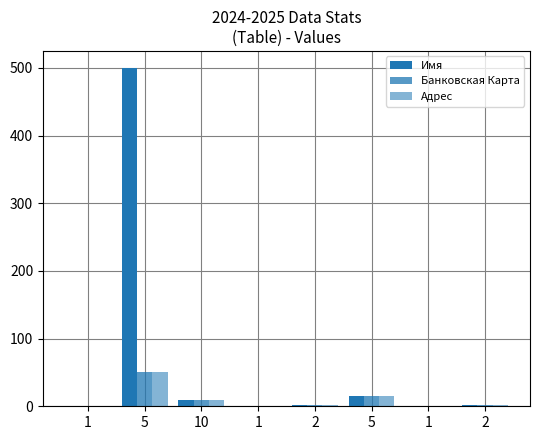

Count the number of data series in this chart.

3